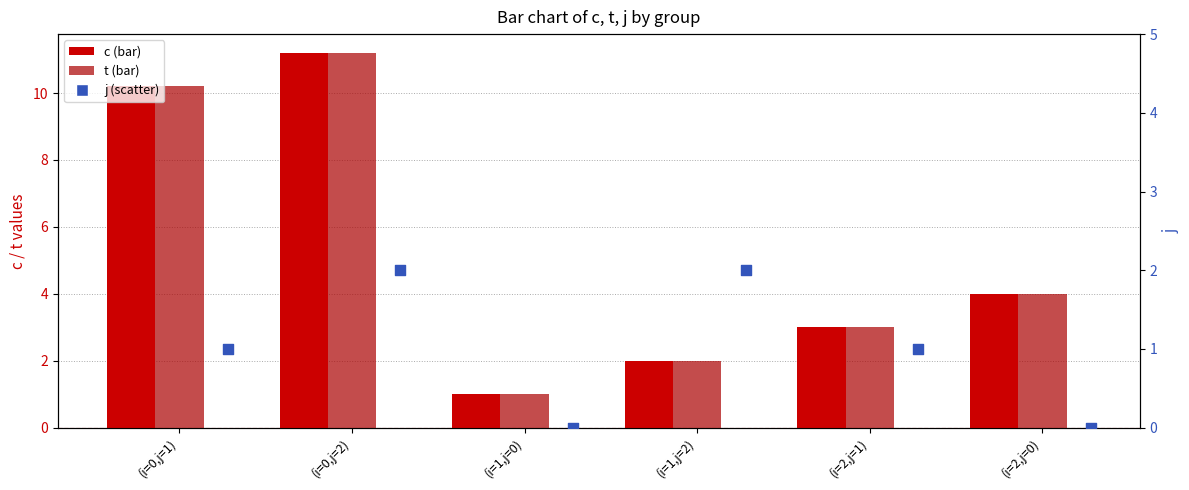

What are all the series names shown in the legend?

c, t, j